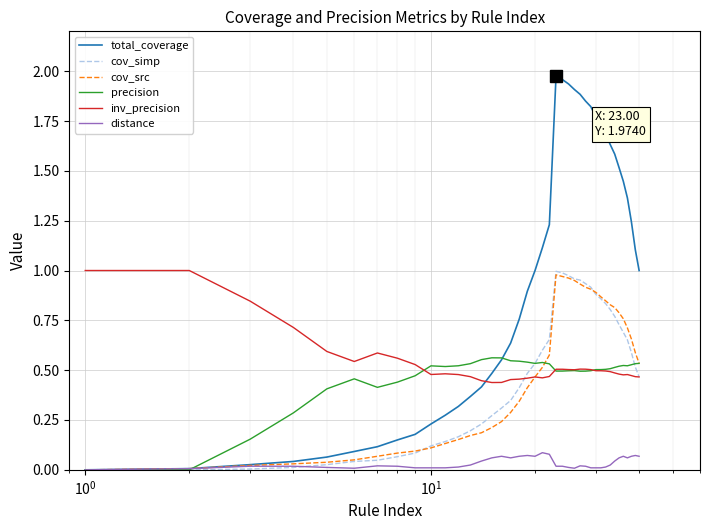

Which series has the largest range (max minus min)?

total_coverage